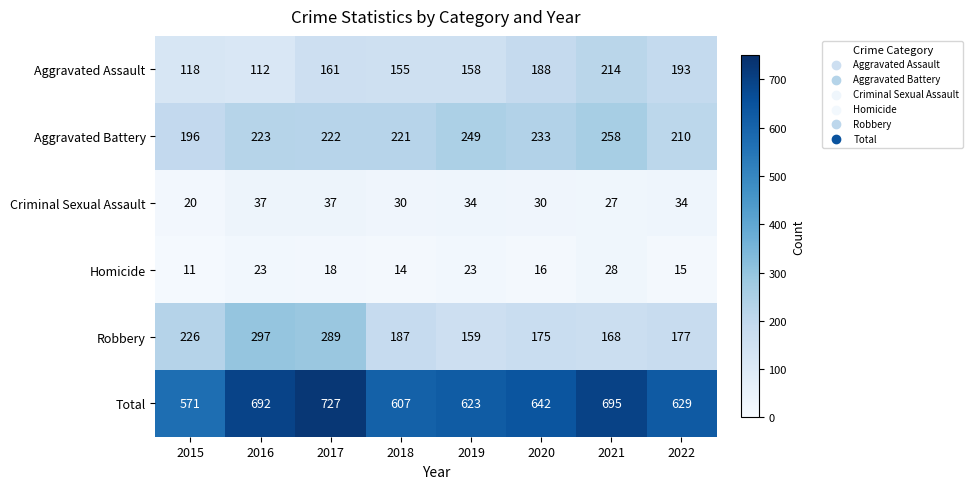

At which label is Robbery closest to 228?

2015